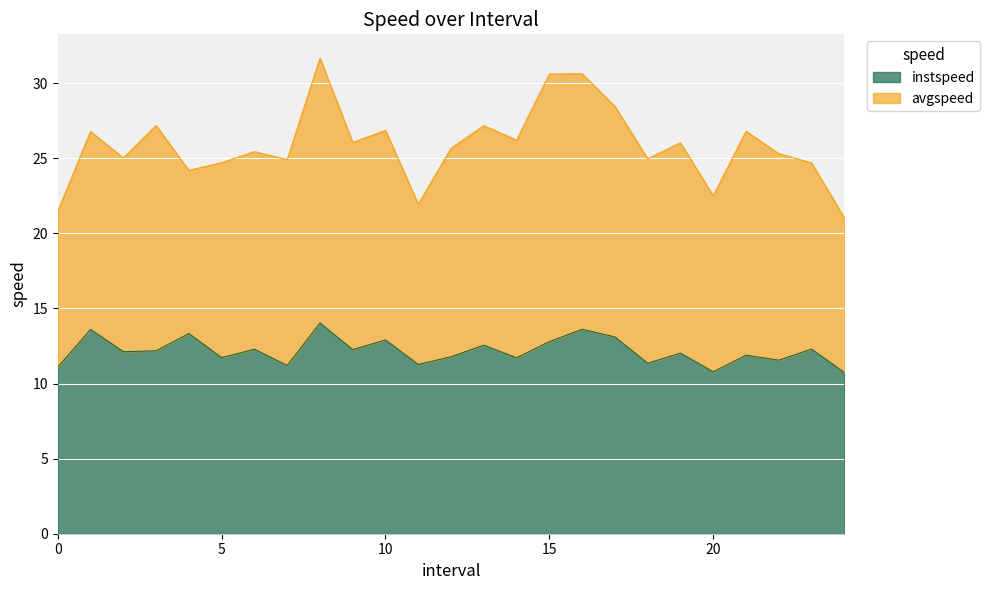

Reading right to left, extract all data points from this chart.

24.0=10.7	23.0=12.3	22.0=11.6	21.0=11.9	20.0=10.8	19.0=12.0	18.0=11.4	17.0=13.1	16.0=13.6	15.0=12.8	14.0=11.7	13.0=12.6	12.0=11.8	11.0=11.3	10.0=12.9	9.0=12.3	8.0=14.0	7.0=11.2	6.0=12.3	5.0=11.7	4.0=13.3	3.0=12.2	2.0=12.1	1.0=13.6	0.0=11.1